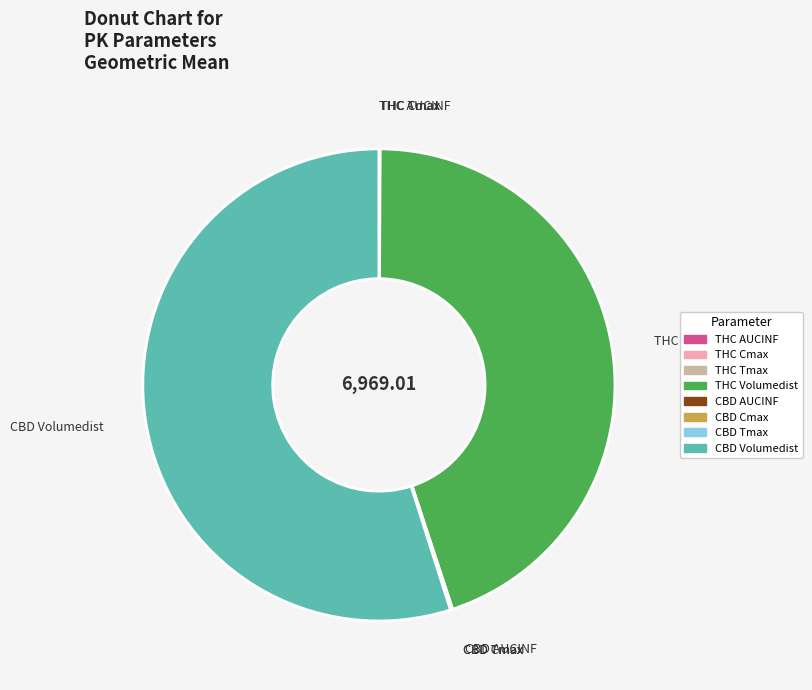

Which slice represents more than half of the pie?

CBD Volumedist